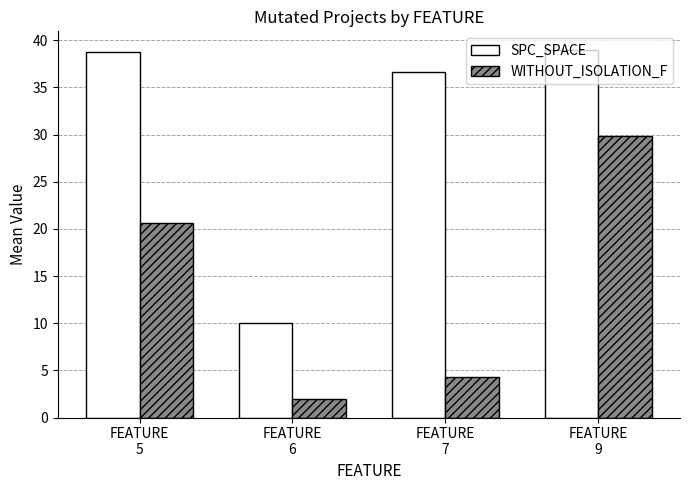

Which series has the largest total across all categories?

SPC_SPACE